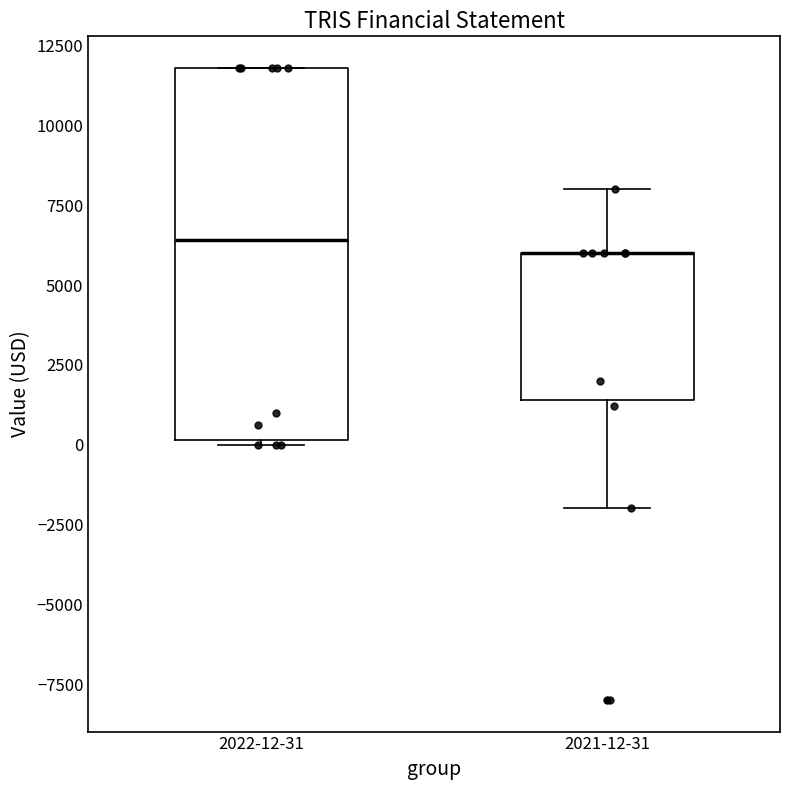

Which box is the tallest, from its lower edge to its upper edge?

2022-12-31